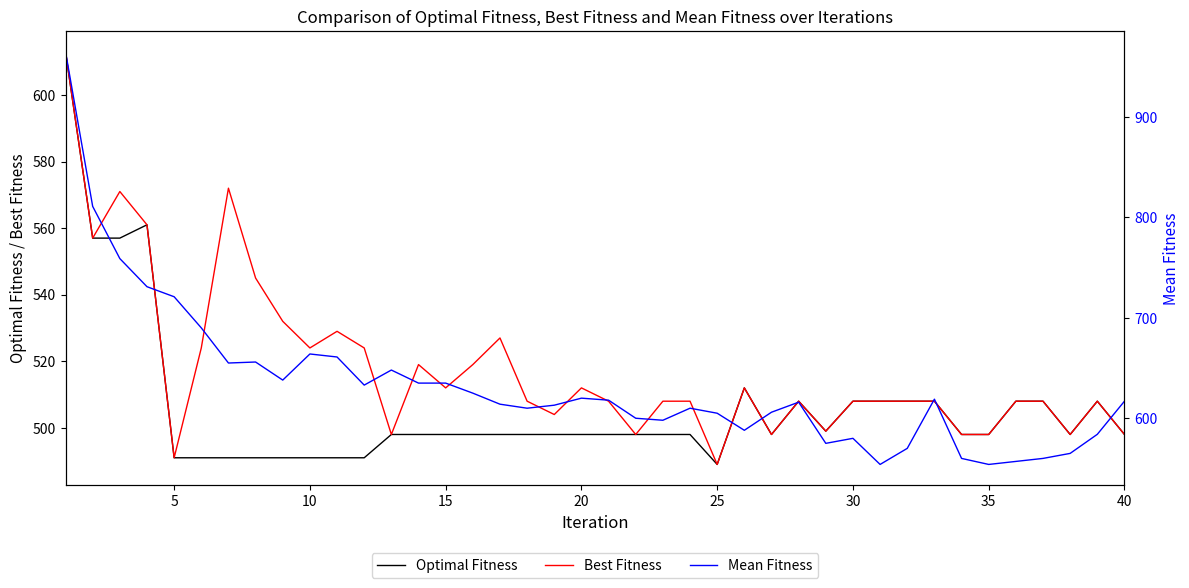

Is it true that Optimal Fitness equals 266 at 15?

False